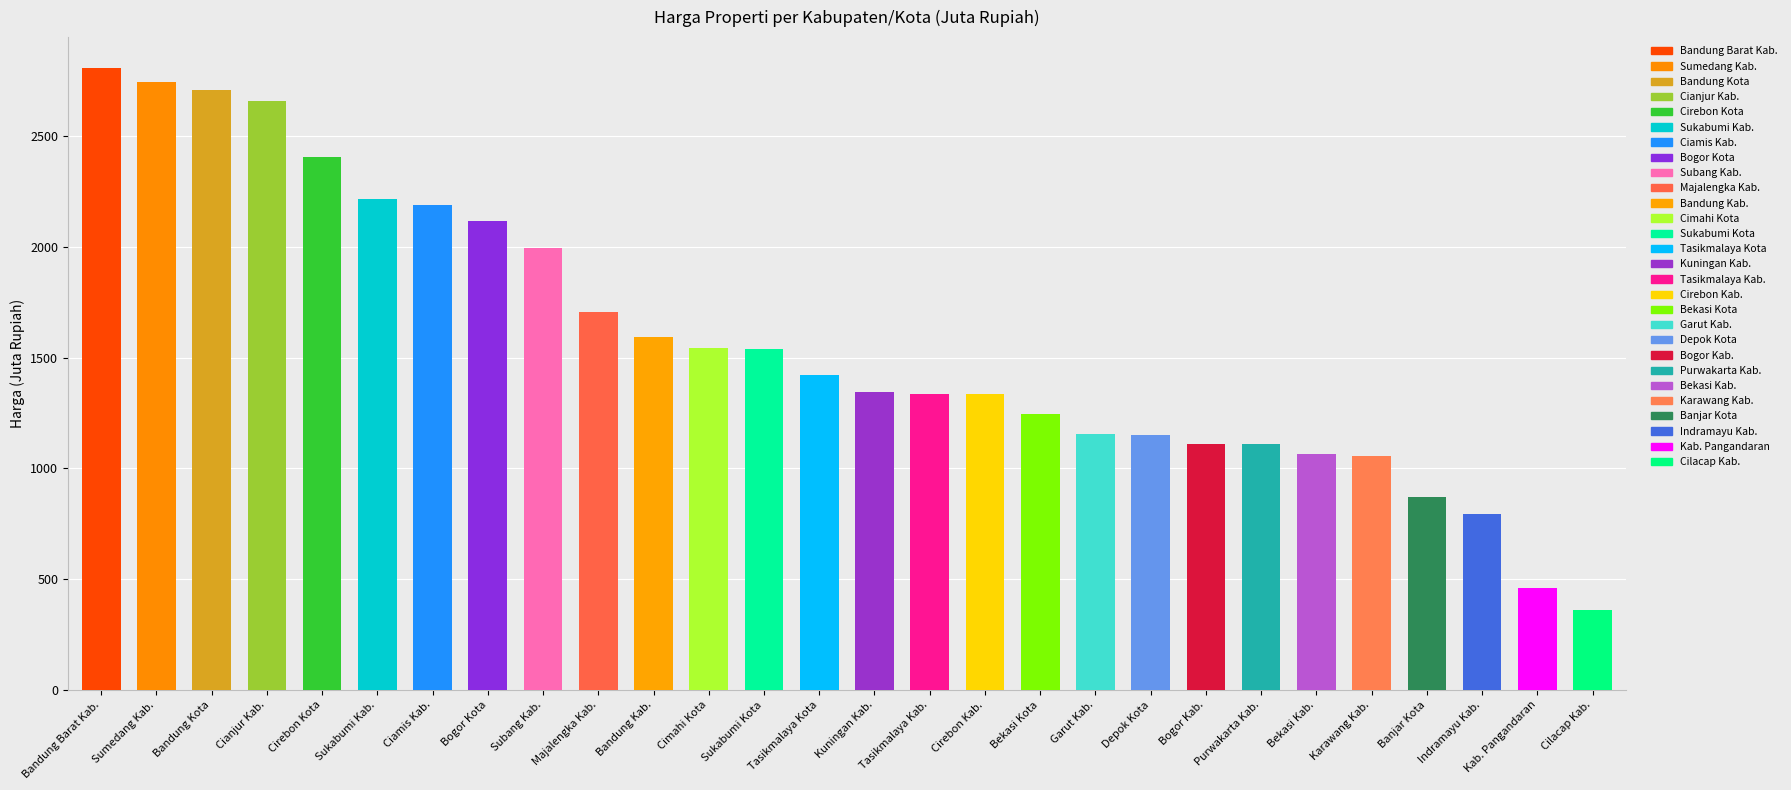

What is the sum of all values?

44034.6